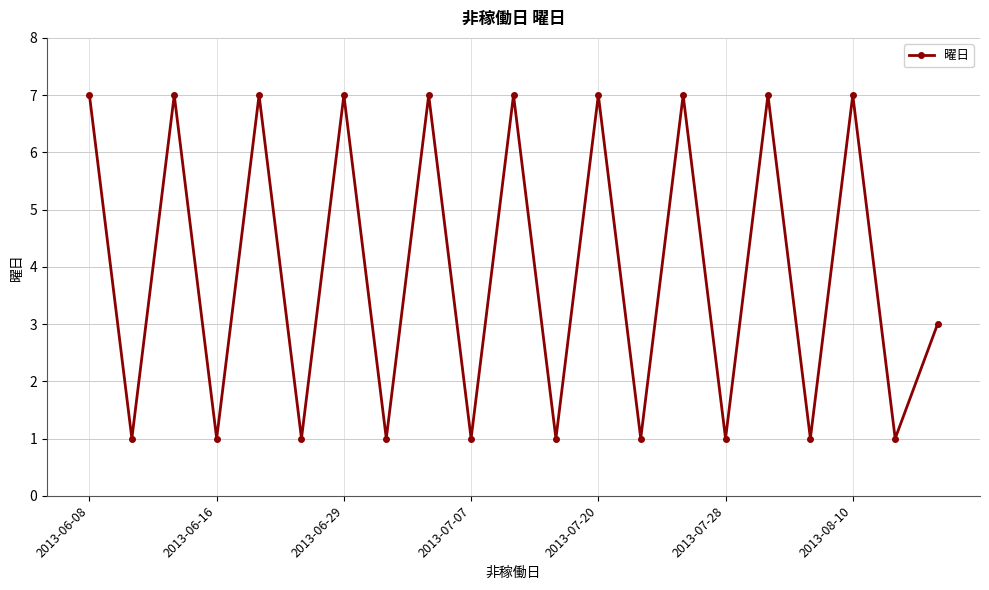

What is the greatest value displayed?

7